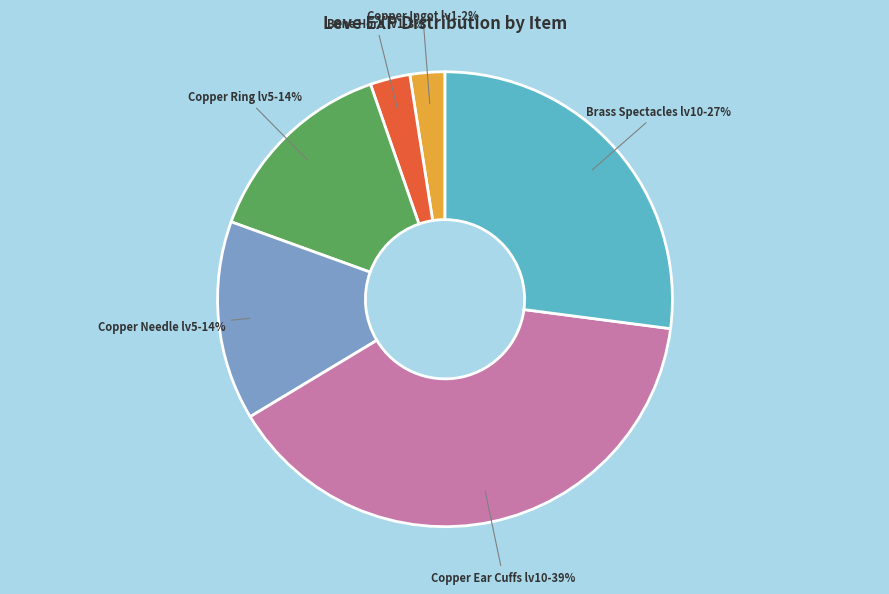

To the nearest percent, what is the difference between the largest and smallest slice percentages?

37%